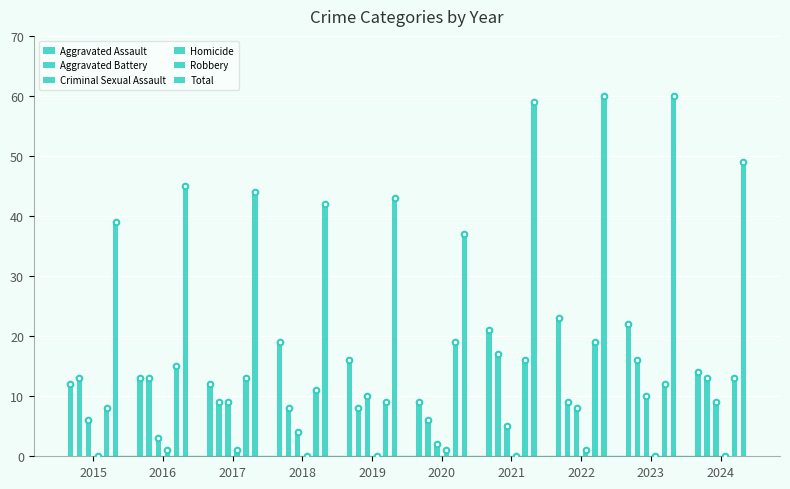

List the series in order of their peak value, lowest first.

Homicide, Criminal Sexual Assault, Aggravated Battery, Robbery, Aggravated Assault, Total